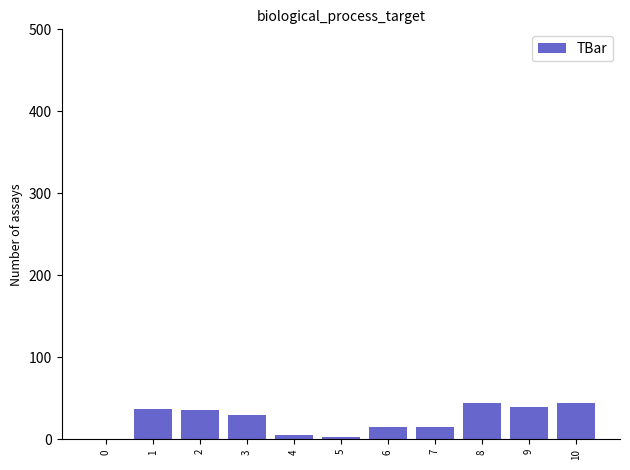

The value at 0 is 28.1. True or false?

False